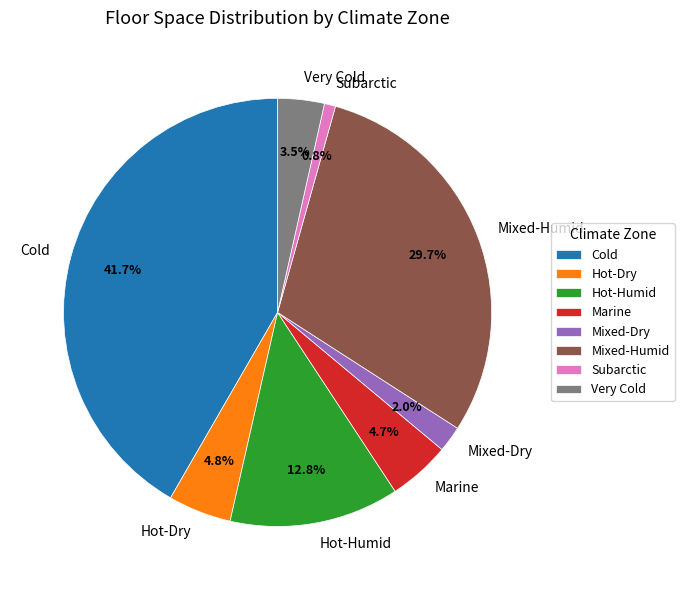

Between Subarctic and Mixed-Humid, which is larger?

Mixed-Humid